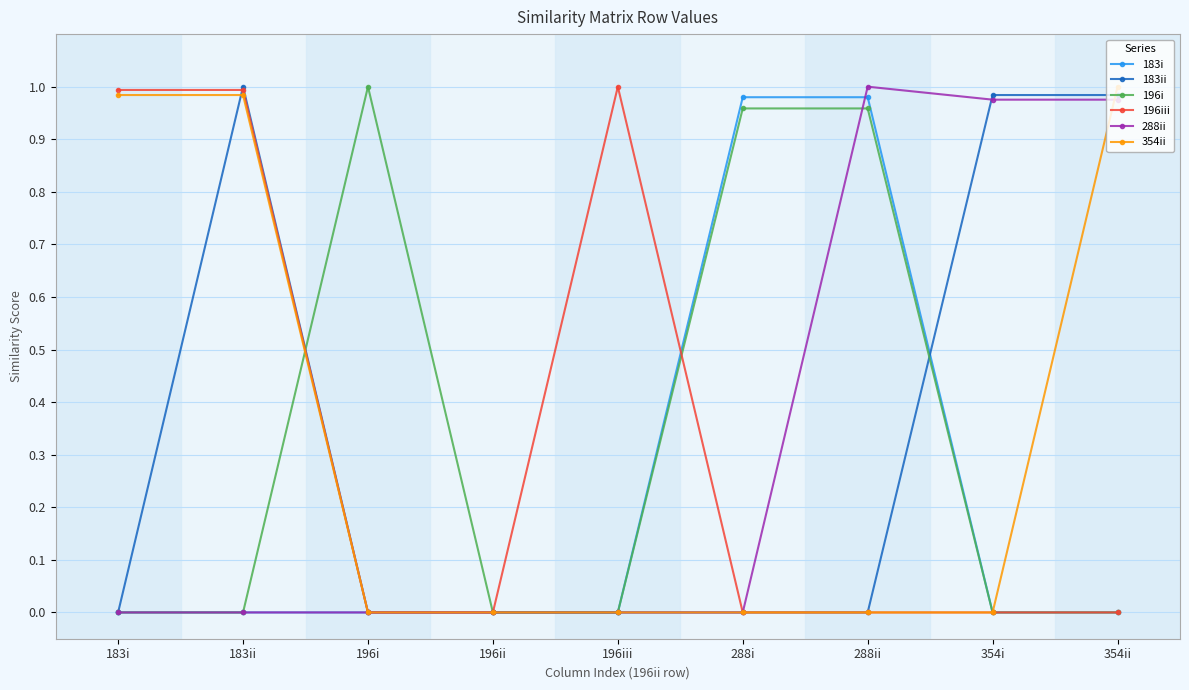

Which series changed the most between 183i and 196ii?

196iii